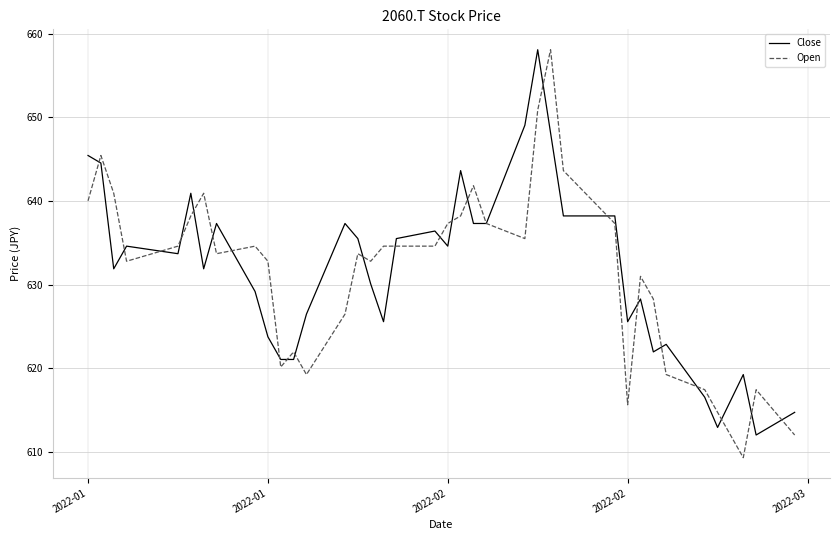

What is the minimum value shown in the chart?

609.3